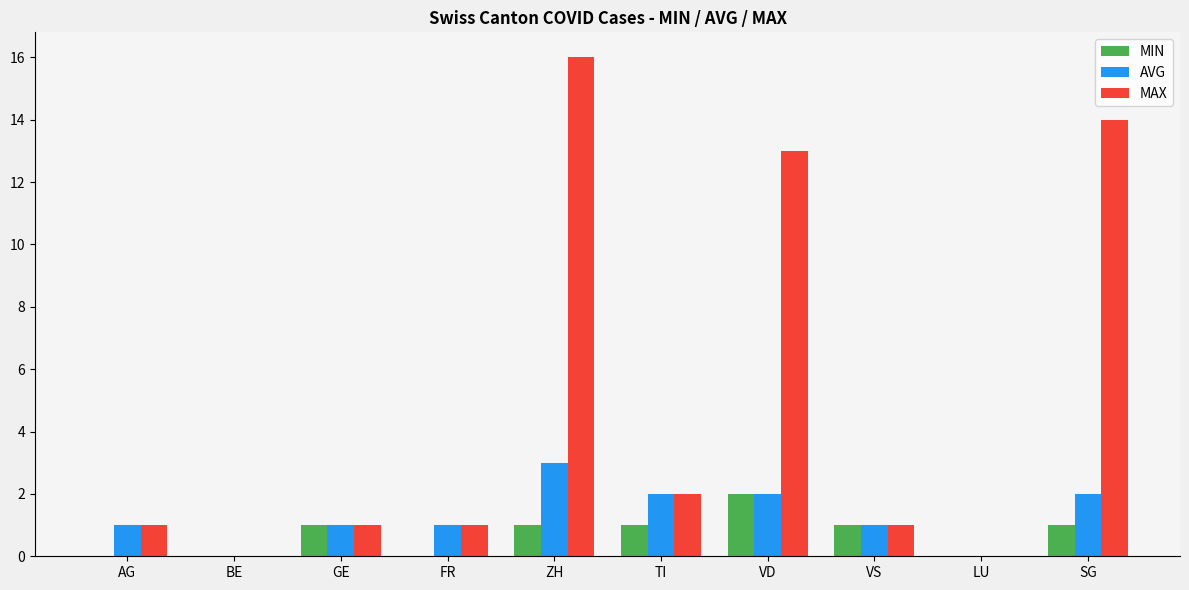

The MIN series shows 1 at AG. True or false?

False